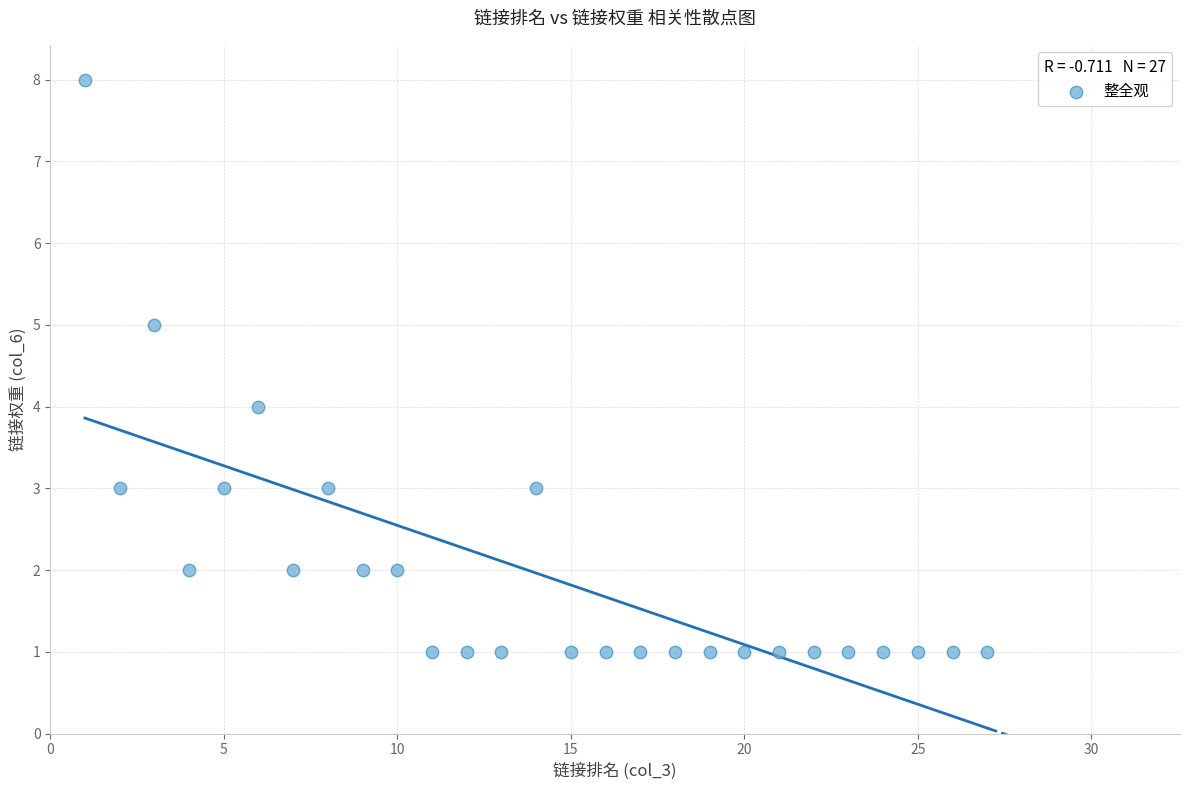

What is the range of Y values (max minus min)?

7